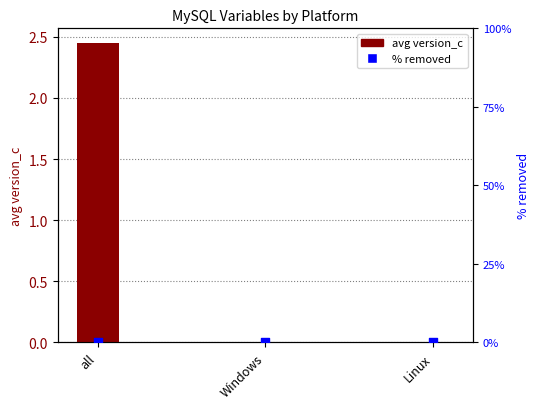

Which series contains the lowest Y value?

avg version_c